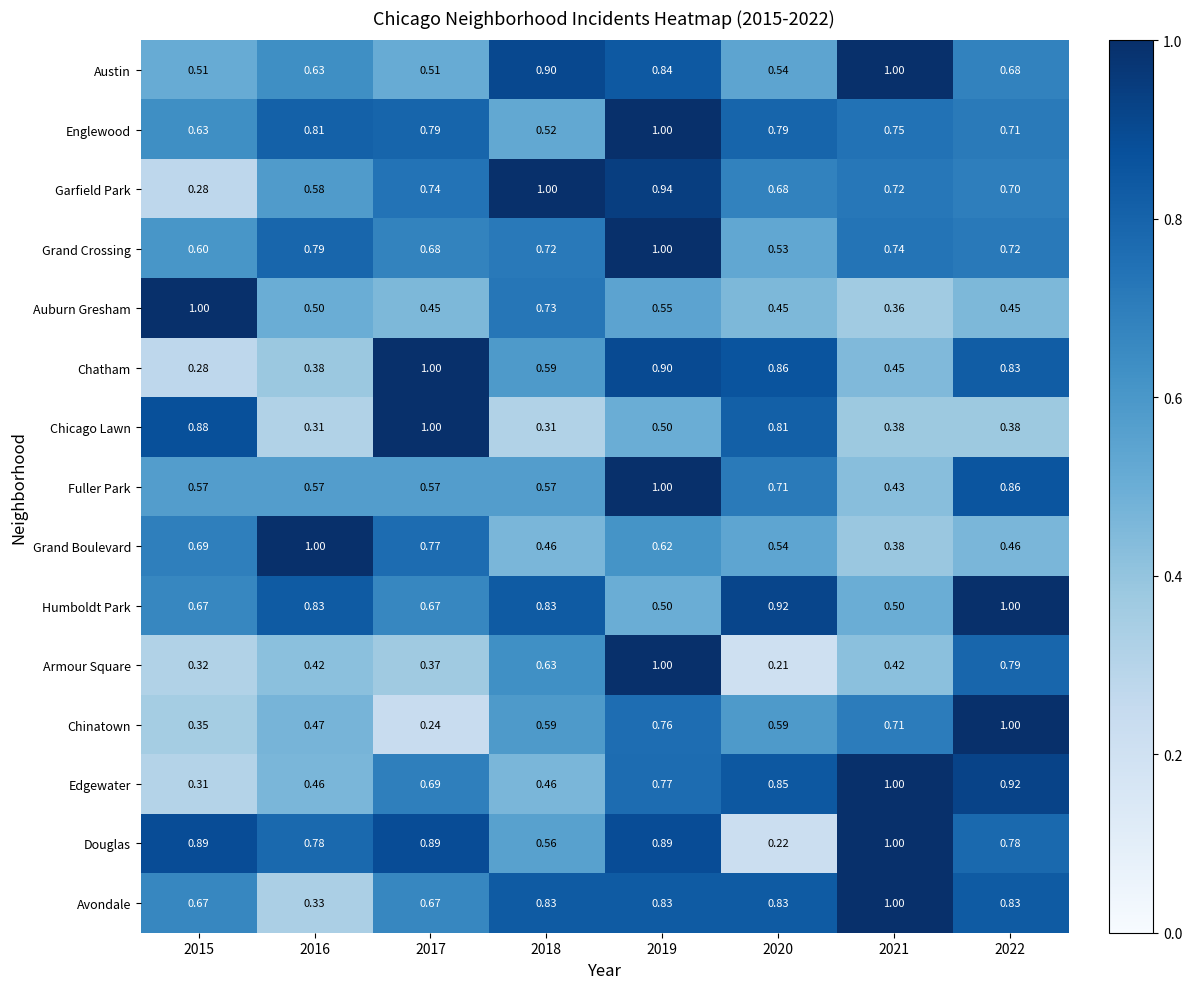

What is the difference between the highest and lowest values at 2015?

0.7